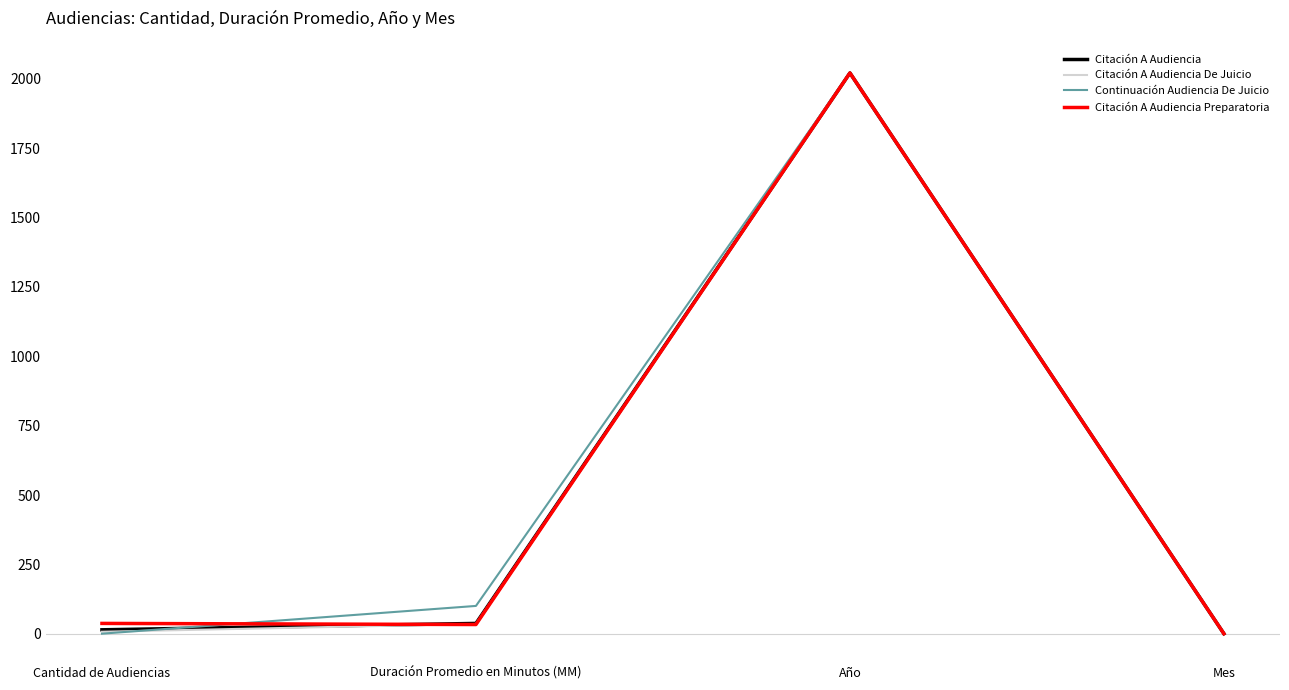

True or false: Citación A Audiencia Preparatoria has a value of 2021 at Año.

True